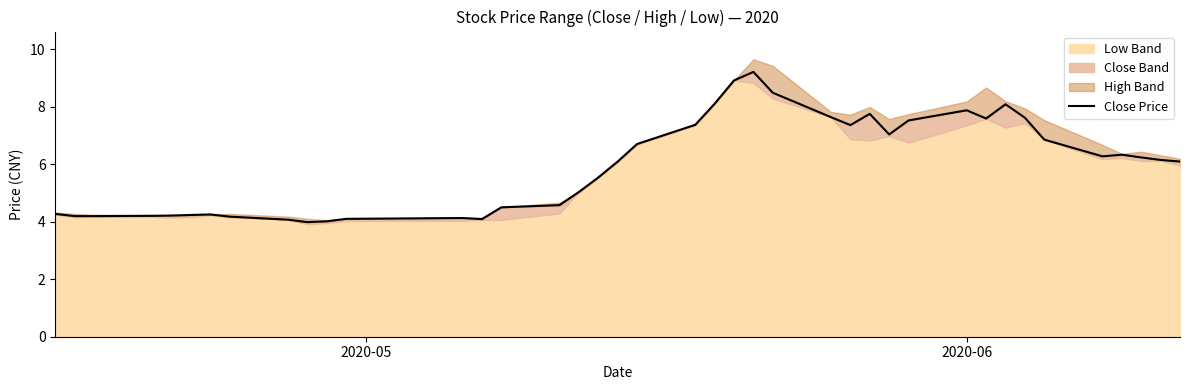

What is the difference between the second highest and minimum values?

4.9